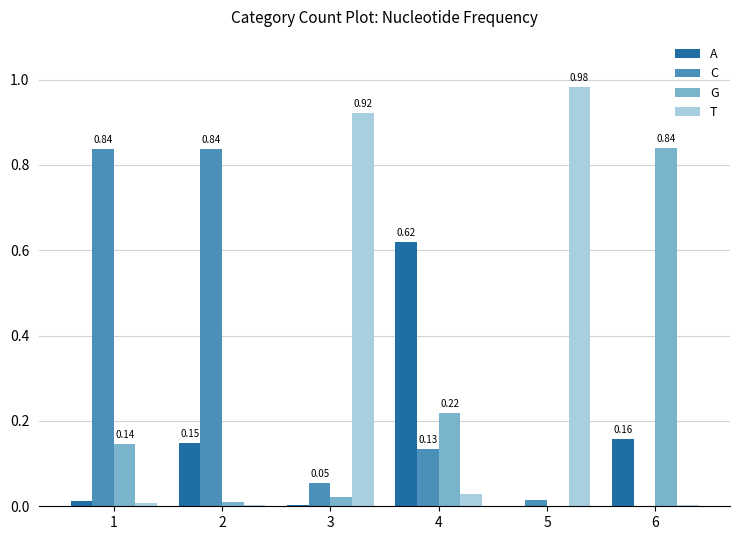

Is the value of G at 4 greater than the value of A at 6?

Yes